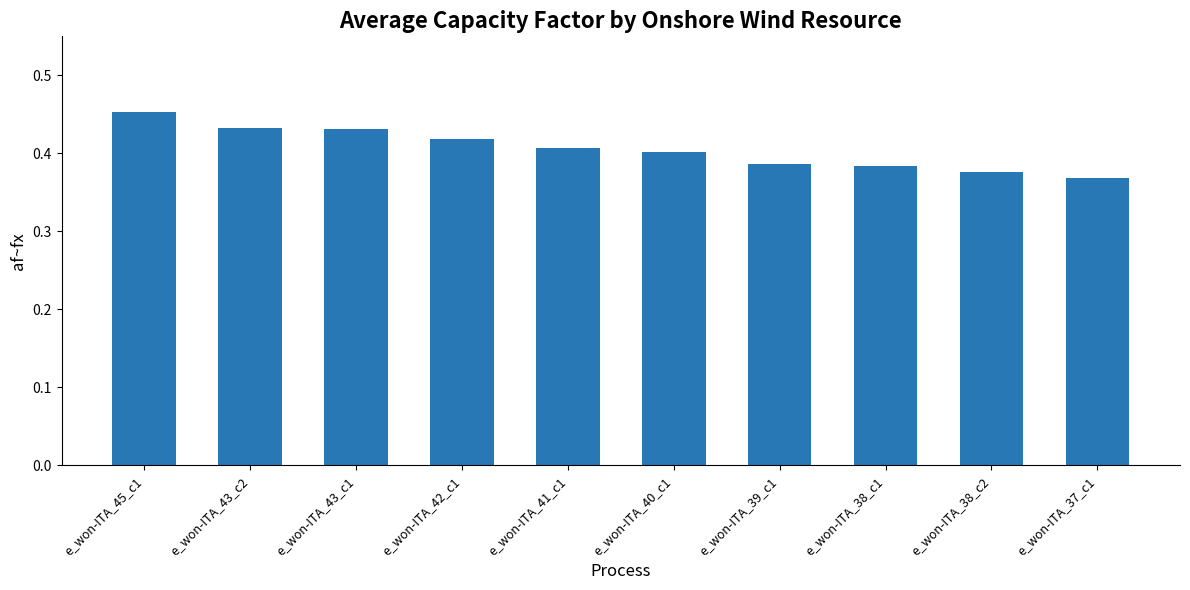

How many values are between 0 and 1?

10